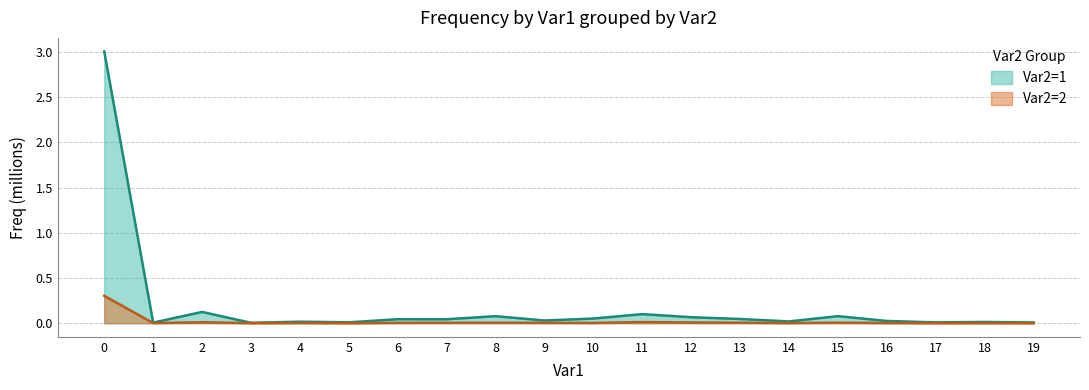

The Var2=2 series shows 0.0 at 8. True or false?

True